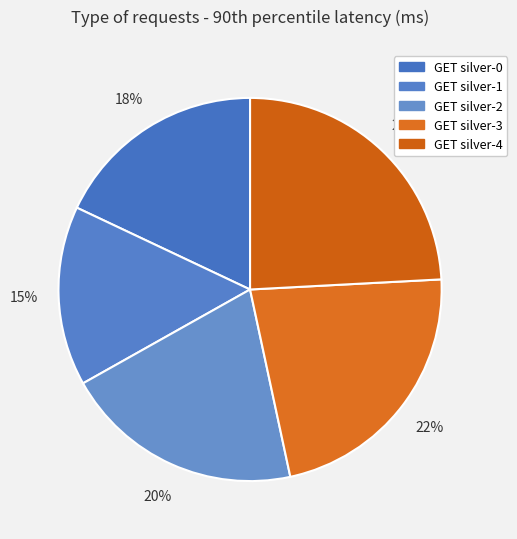

What is the largest slice in the pie chart?

GET silver-4